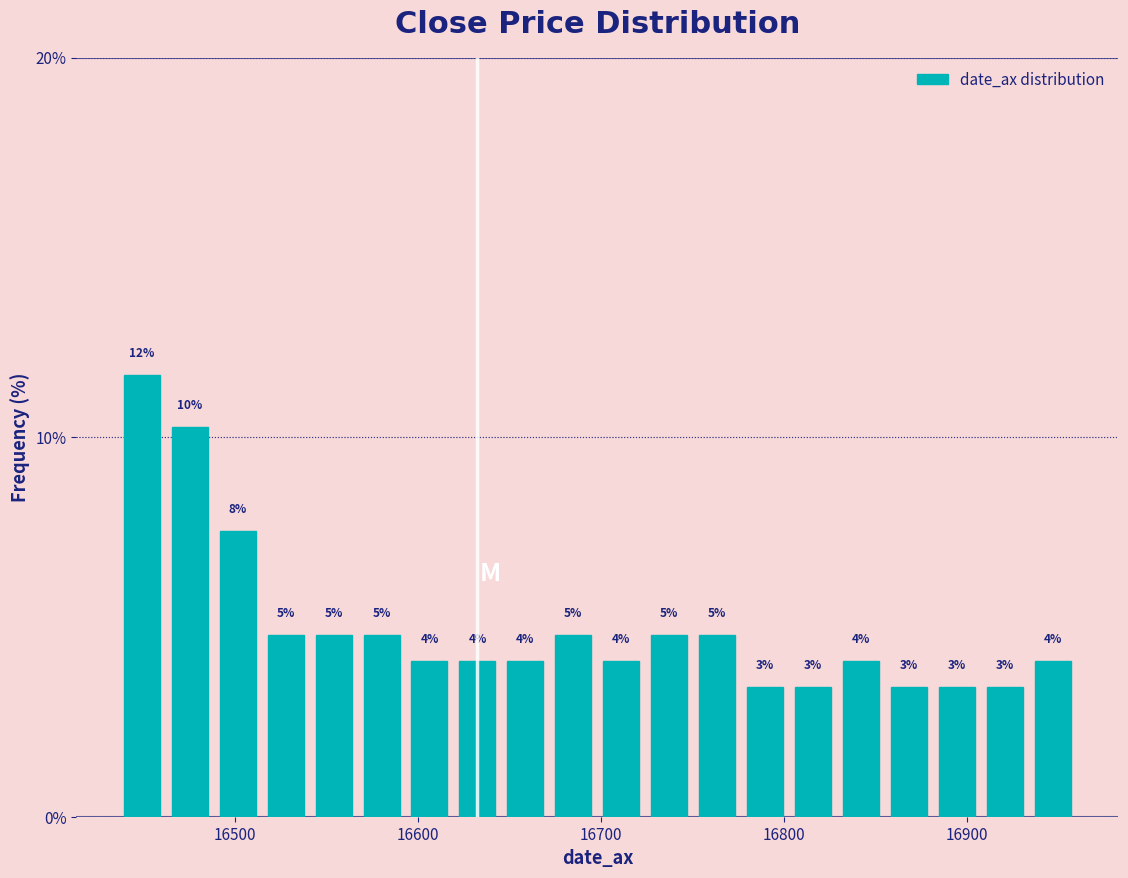

Around what value on the x-axis is the tallest bar? Give the approximate position of its centre, as read against the axis.

16450